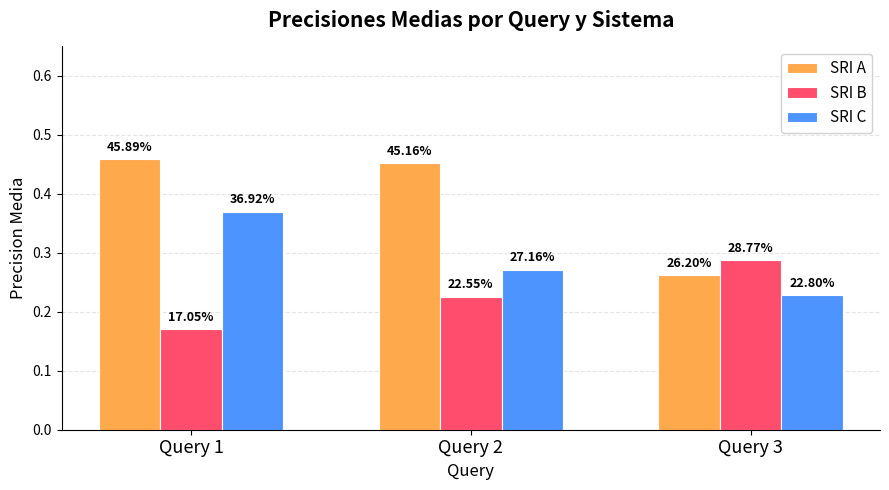

How many bars are there in total?

9